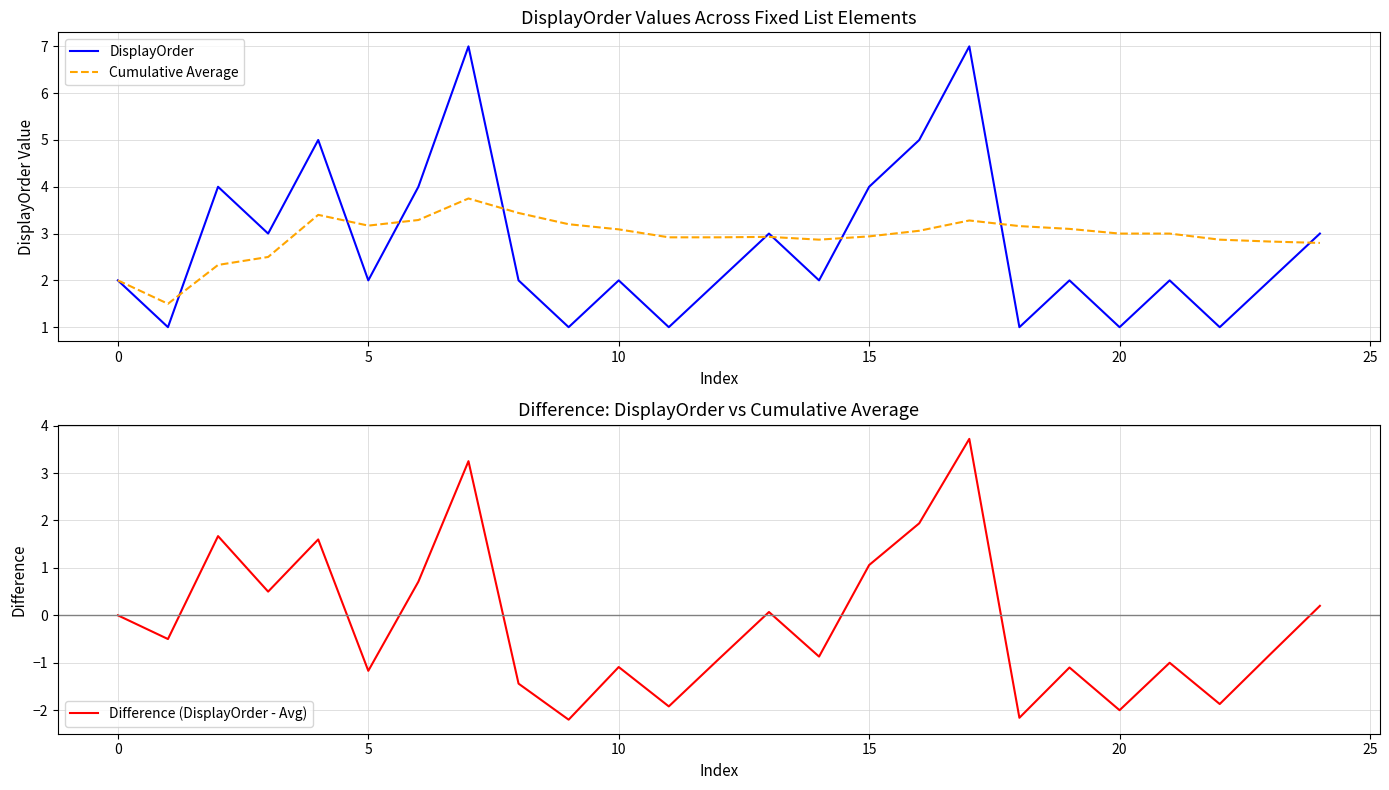

What is the minimum value for Cumulative Average?

1.5